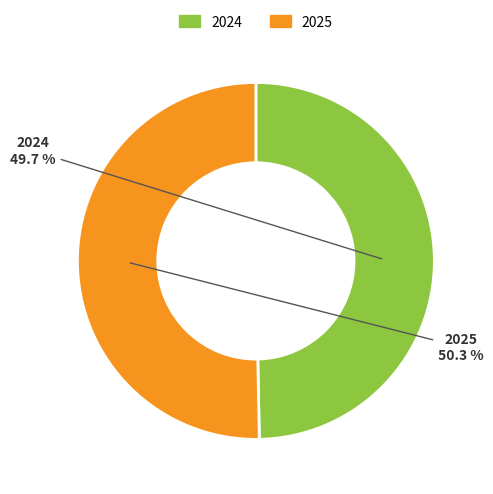

What is the majority slice?

2025